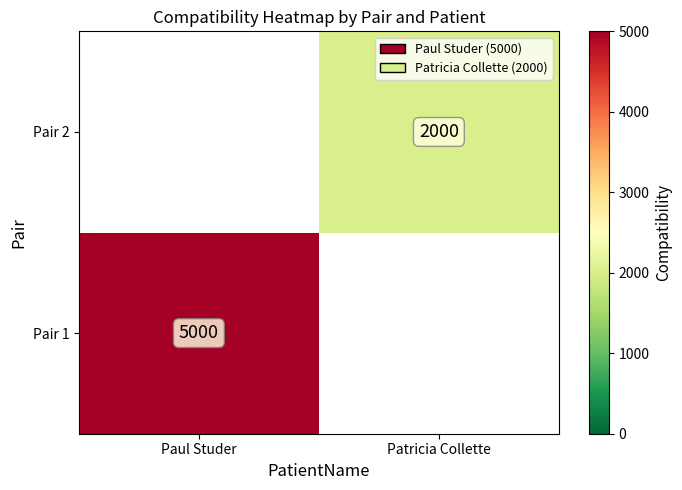

The value of Pair 1 at Paul Studer is 5000. True or false?

True